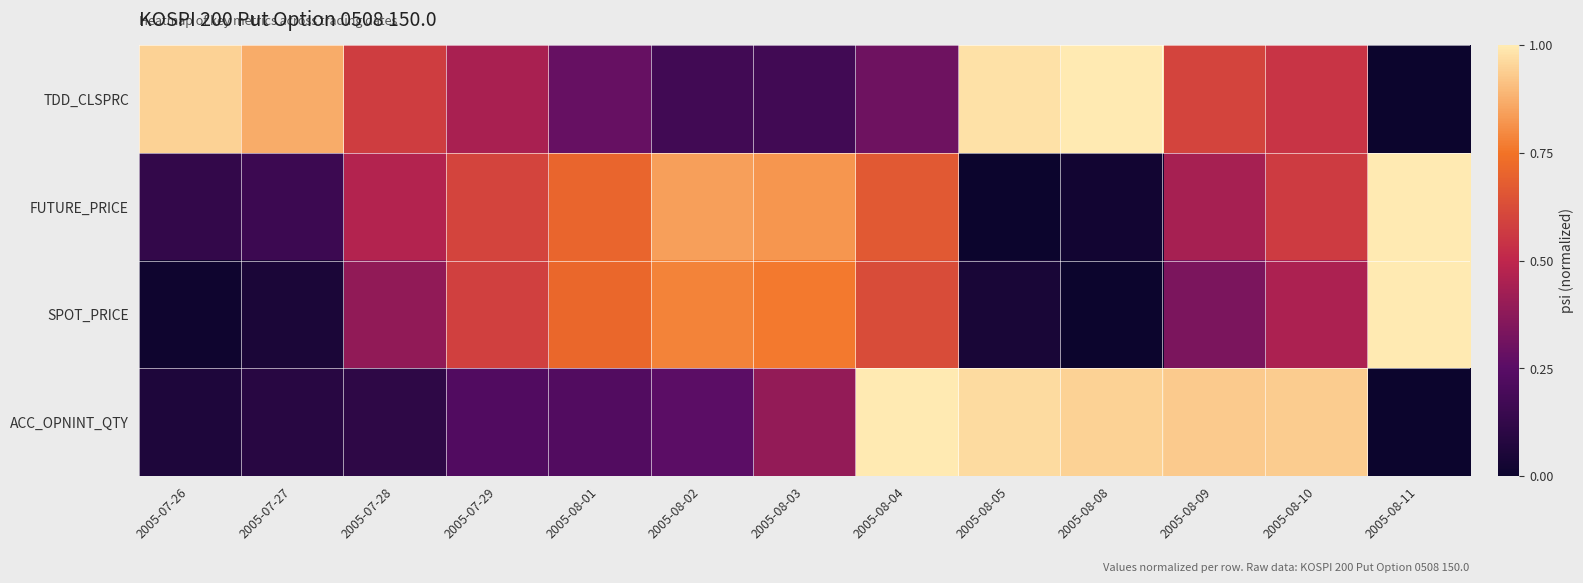

What is the difference between the highest and lowest values at 2005-08-09?

0.6